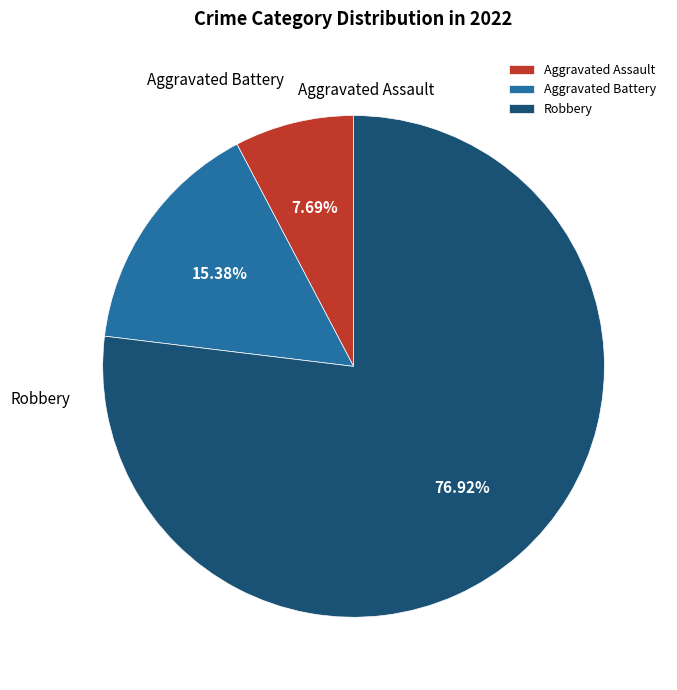

Which category has the smallest portion of the pie?

Aggravated Assault